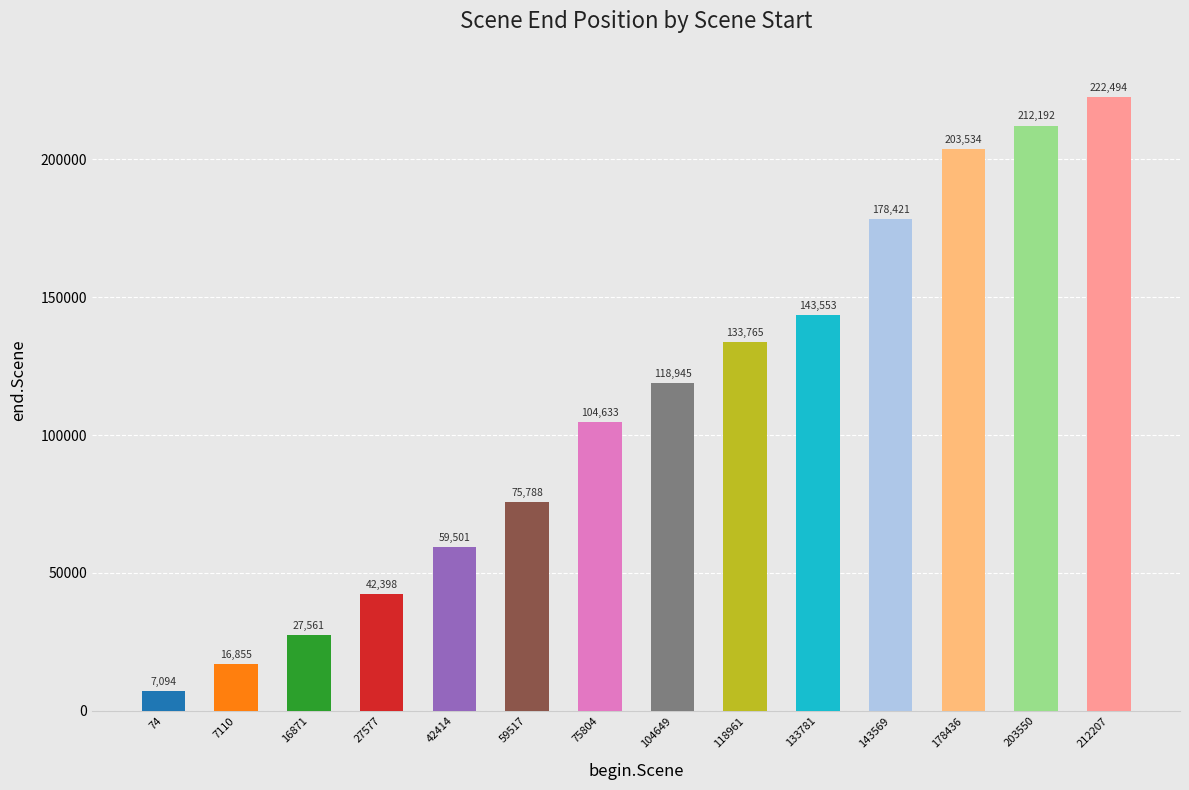

How many bars are there in total?

14